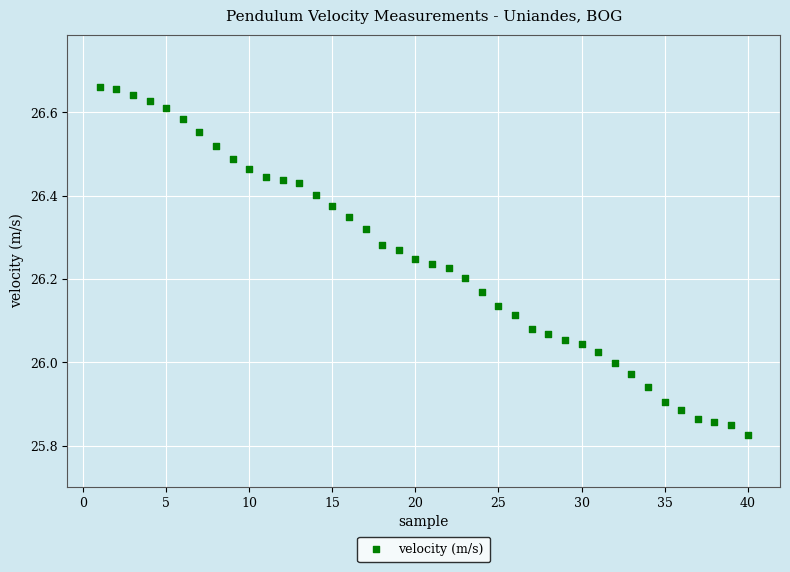

What is the range of X values (max minus min)?

39.0